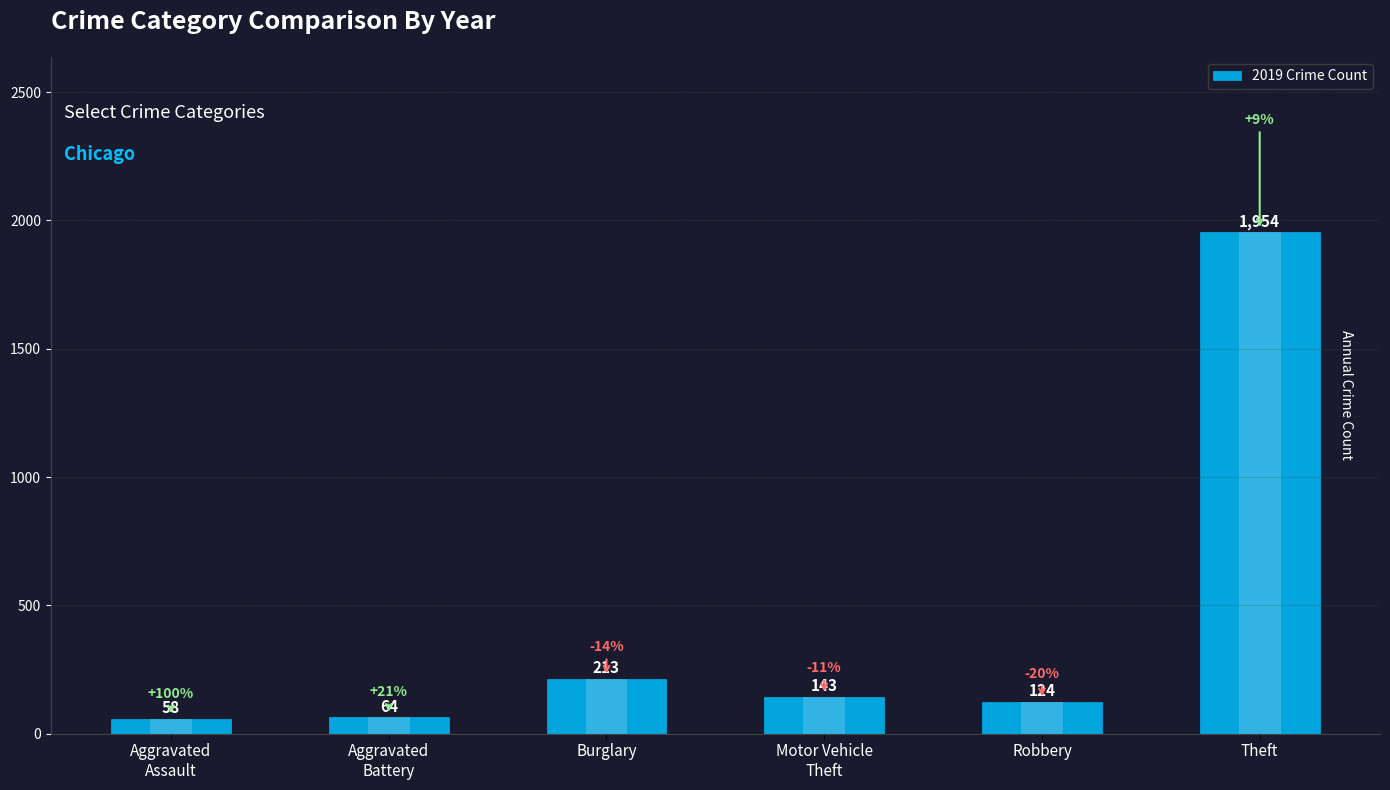

What is the label of the 1st bar from the right?

Theft